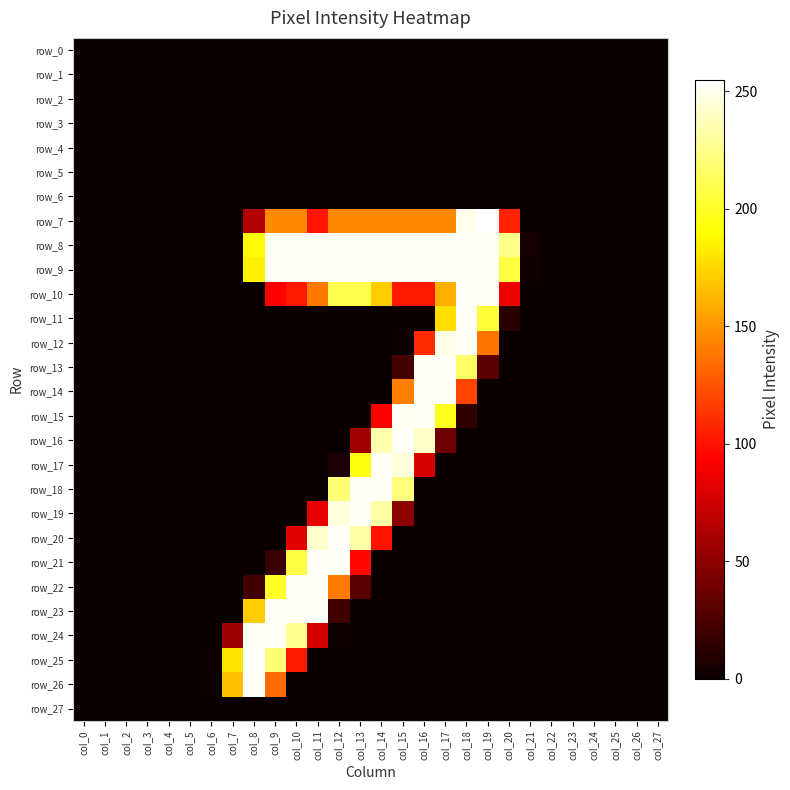

How many categories are shown in the chart?

28